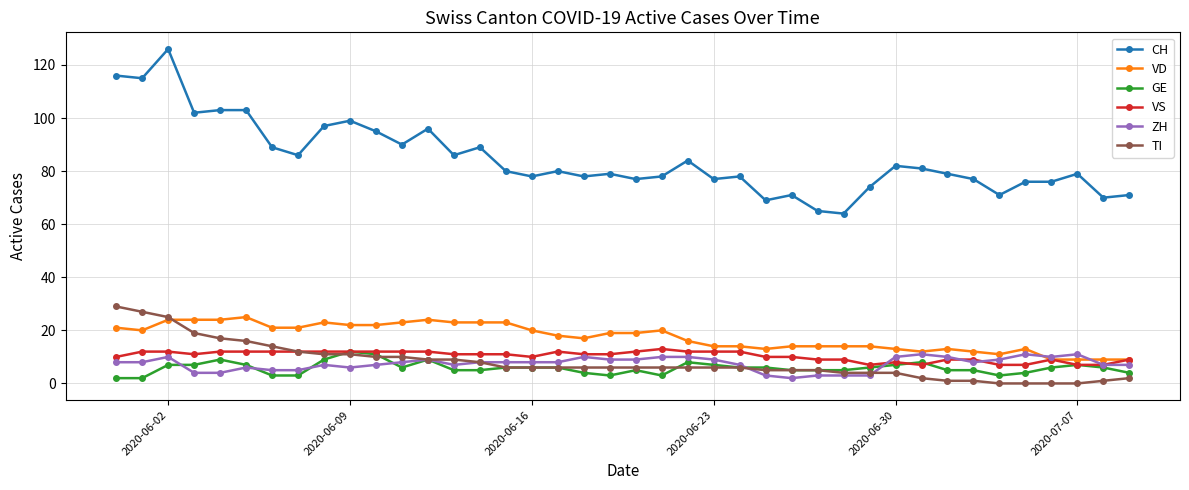

What is the maximum value shown in the chart?

126